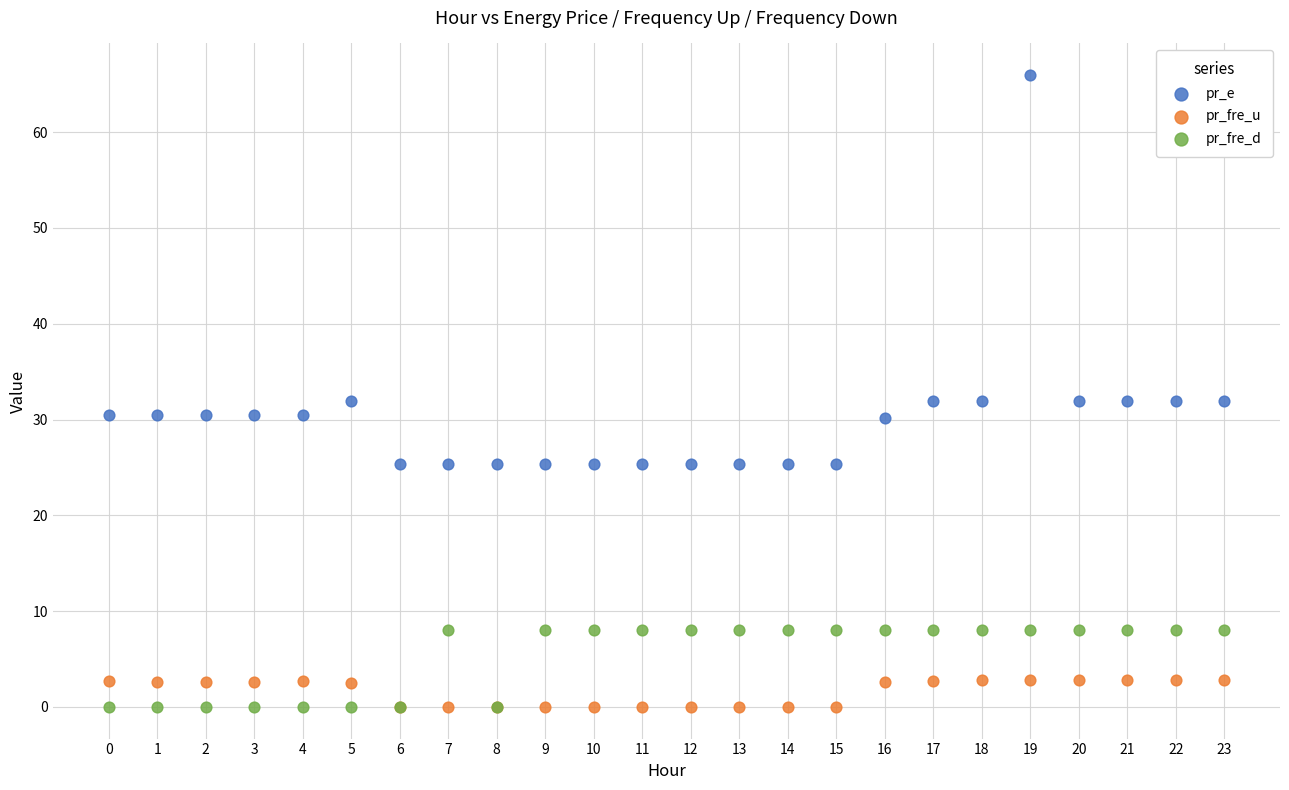

What are all the series names shown in the legend?

pr_e, pr_fre_u, pr_fre_d